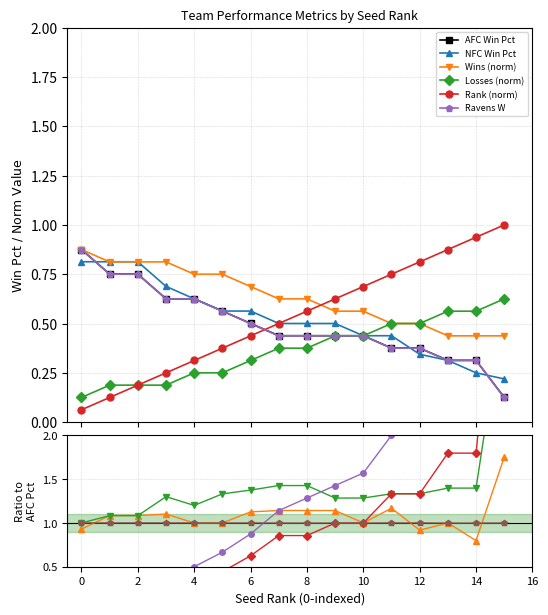

What is the label of the 12th point from the left?

11